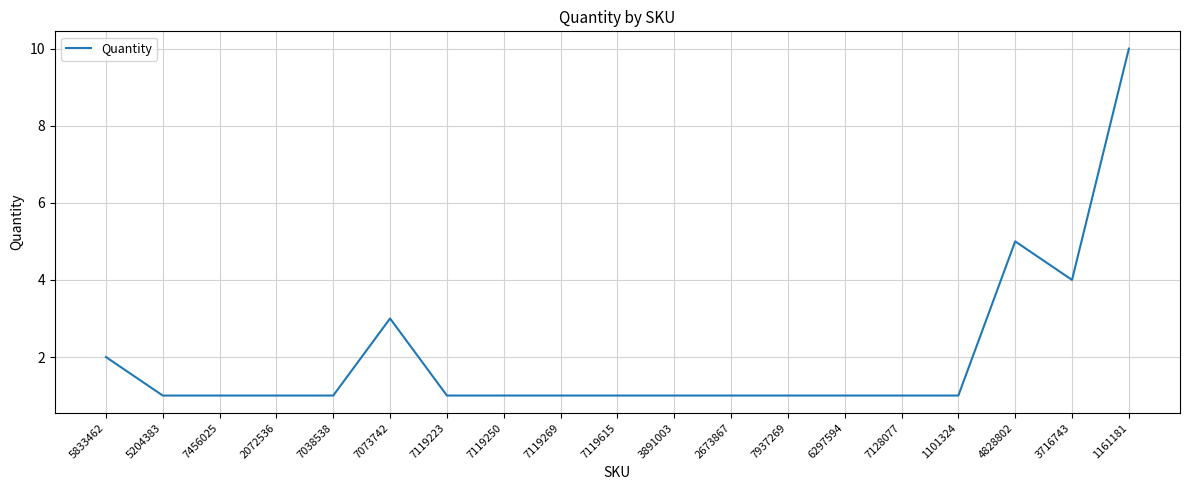

Reading left to right, transcribe all the data shown in this chart.

5833462=2	5204383=1	7456025=1	2072536=1	7038538=1	7073742=3	7119223=1	7119250=1	7119269=1	7119615=1	3891003=1	2673867=1	7937269=1	6297594=1	7128077=1	1101324=1	4828802=5	3716743=4	1161181=10